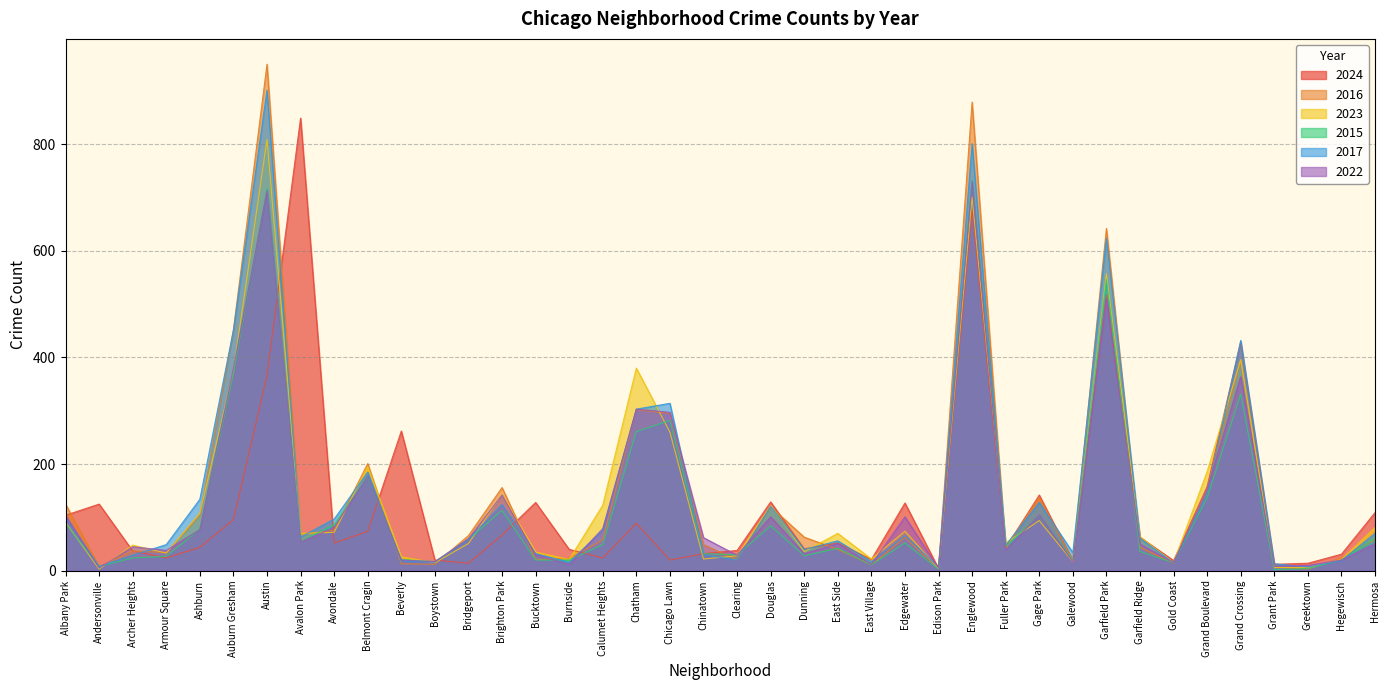

Does the chart display data point markers on the line(s)?

No